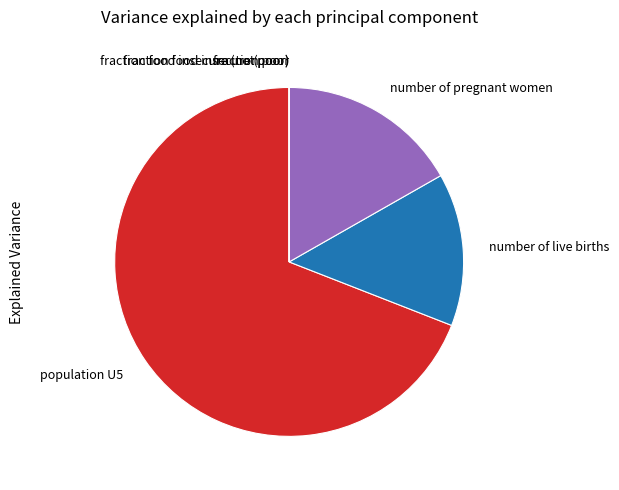

The number of pregnant women slice represents 11% of the pie. True or false?

False